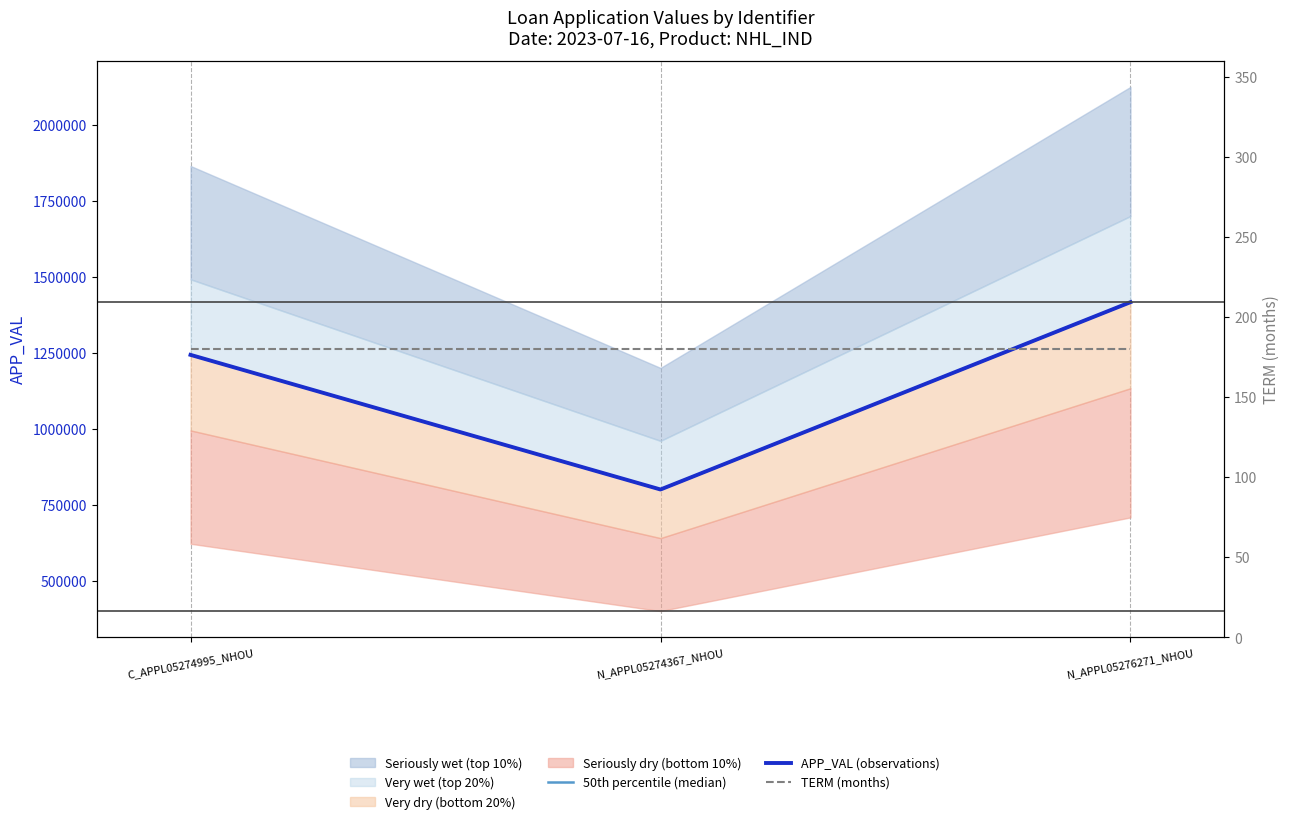

Which series has the widest spread of values?

50th percentile (median)